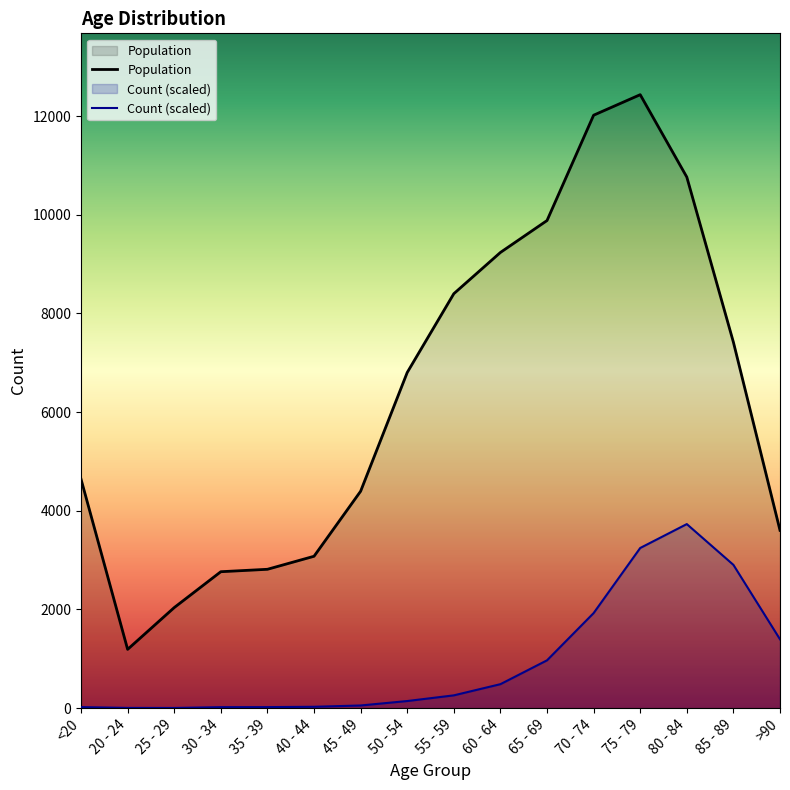

True or false: Population and Count (scaled) cross at least once.

False